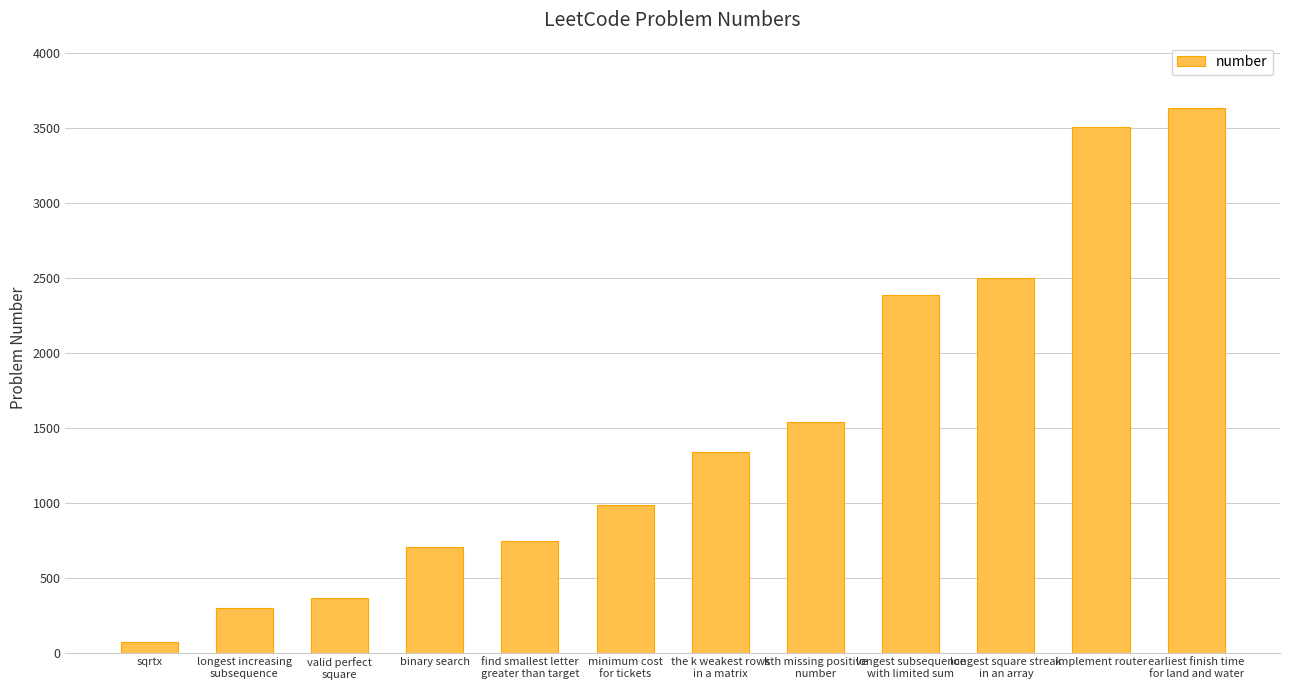

What is the change in value from sqrtx to kth missing positive
number?

+1470